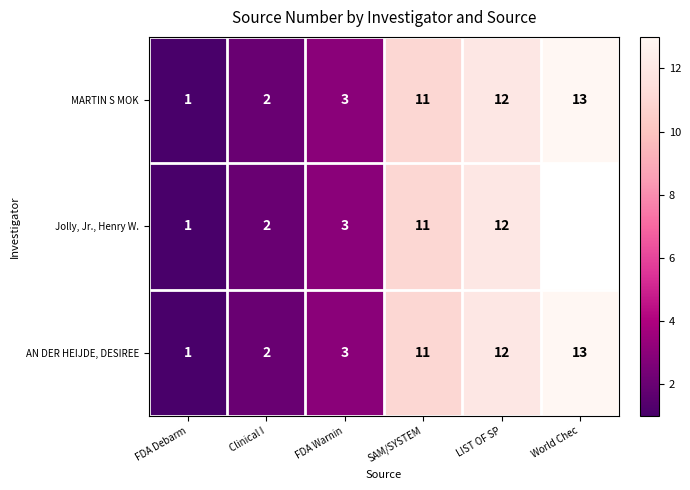

What is the difference between the second highest and second lowest values in the AN DER HEIJDE, DESIREE series?

10